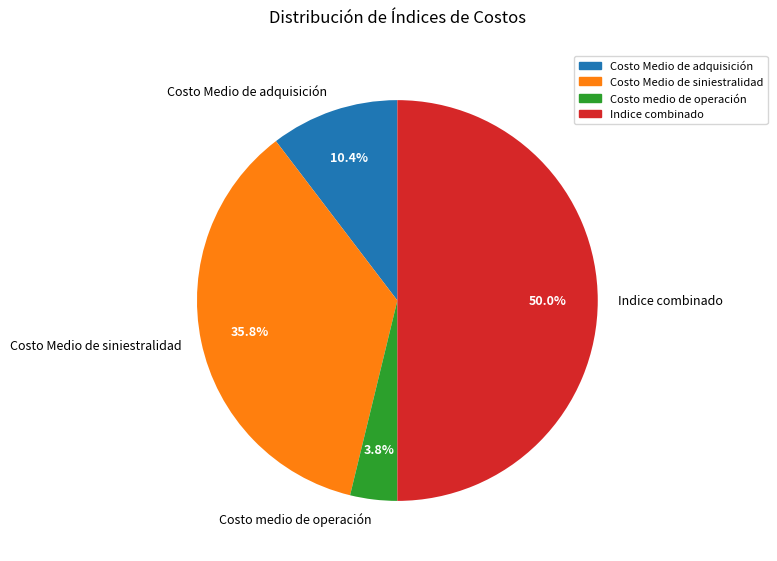

Does Costo Medio de siniestralidad represent more than half of the total?

No